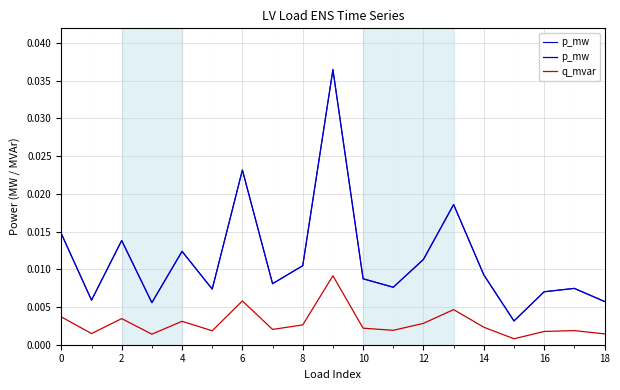

True or false: q_mvar and p_mw cross at least once.

False